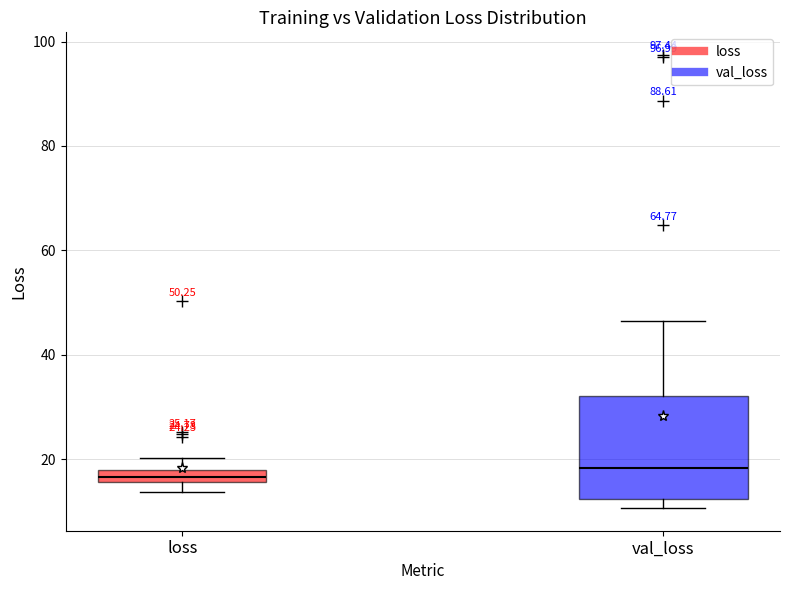

Which box is the tallest, from its lower edge to its upper edge?

val_loss